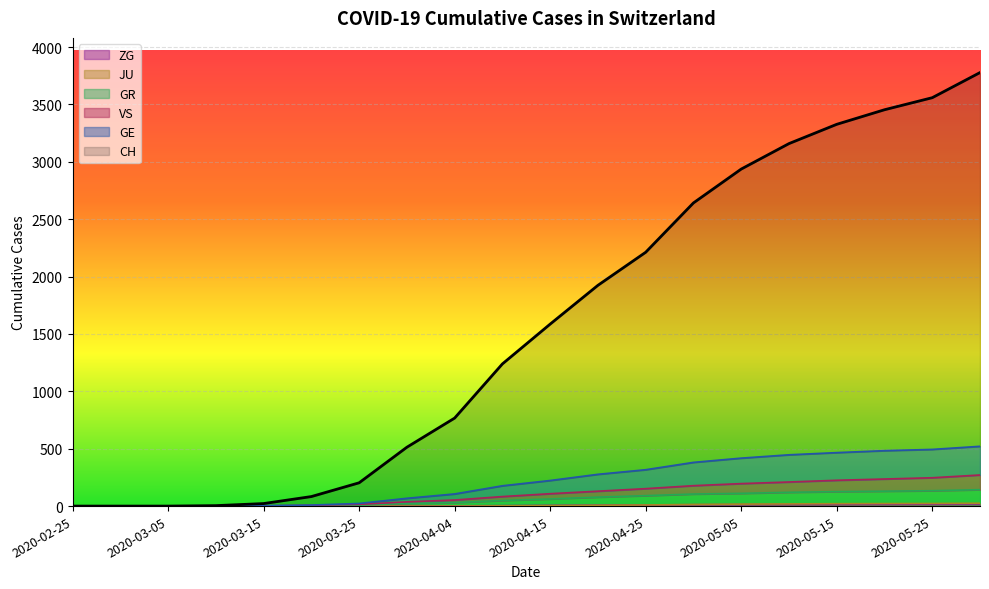

Which series has the widest spread of values?

CH